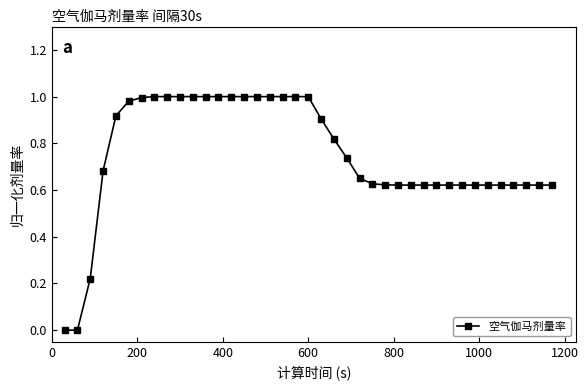

How many lines are shown in the chart?

1